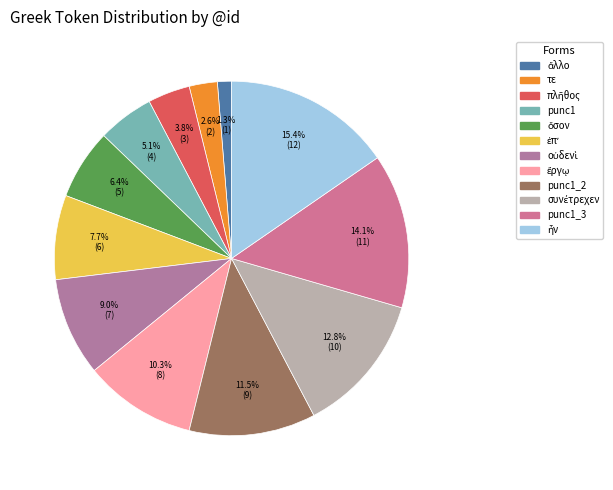

How many slices are in this pie chart?

12